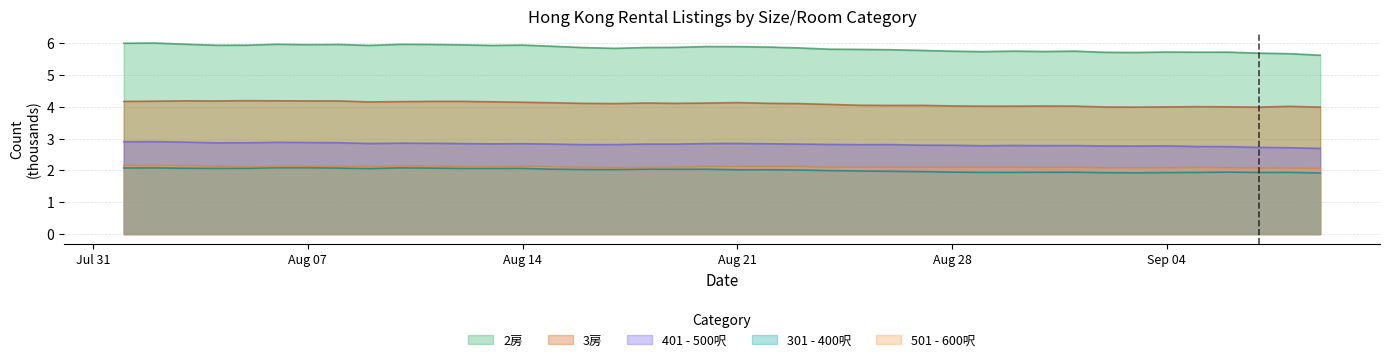

What is the difference between the second highest and second lowest values in the 501 - 600呎 series?

0.1